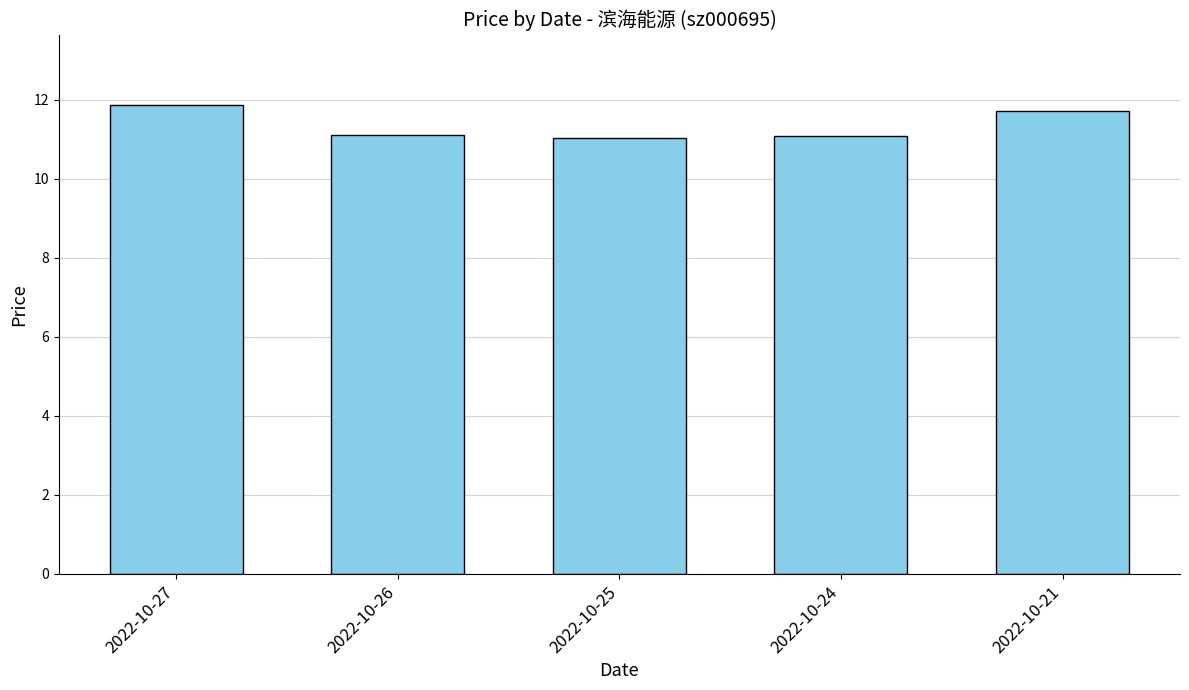

What is the minimum value shown in the chart?

11.0